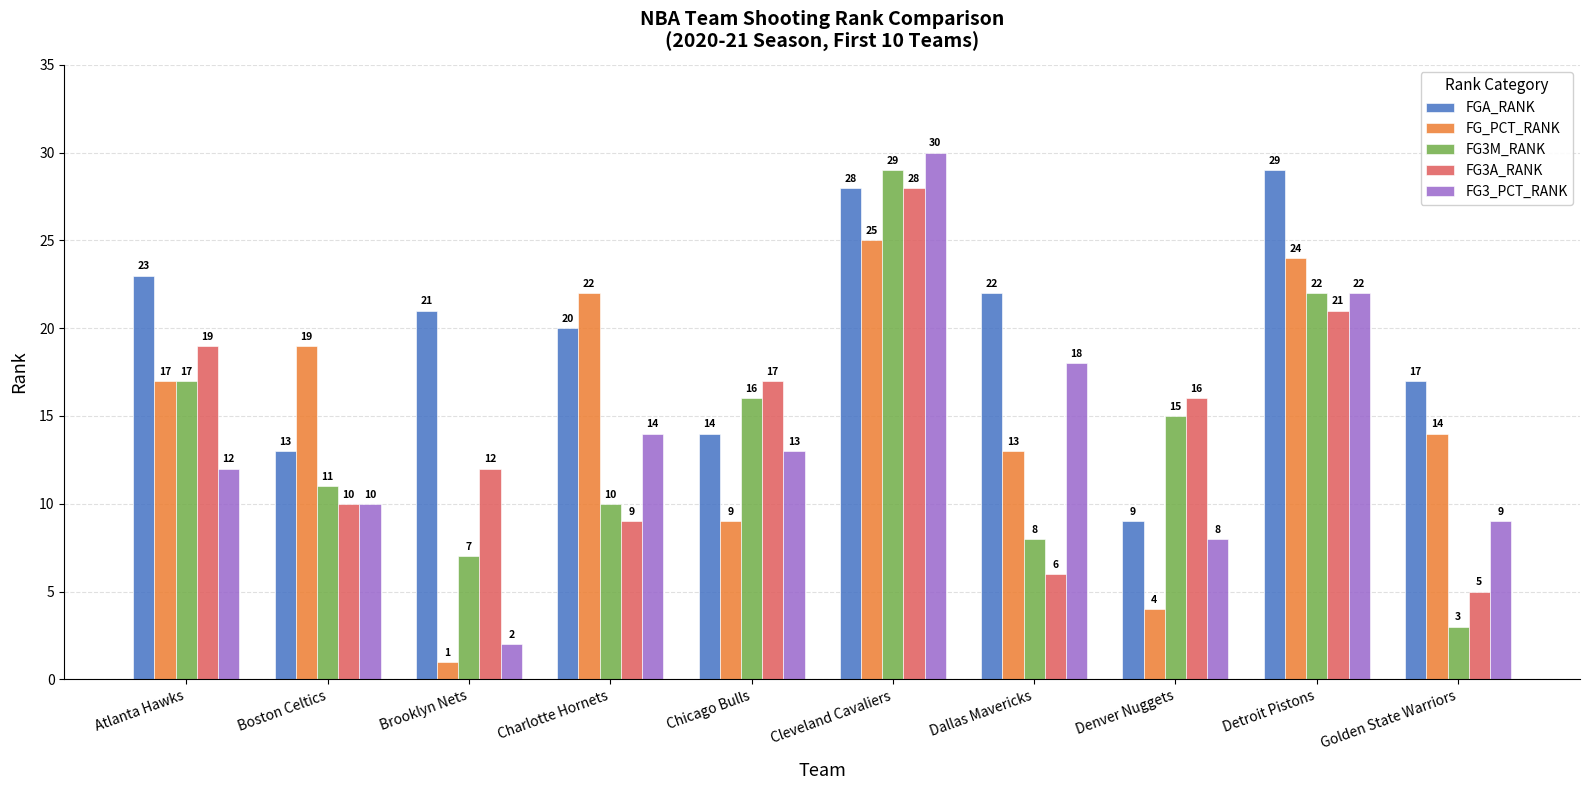

What is the difference between the second highest and minimum values in the FGA_RANK series?

19